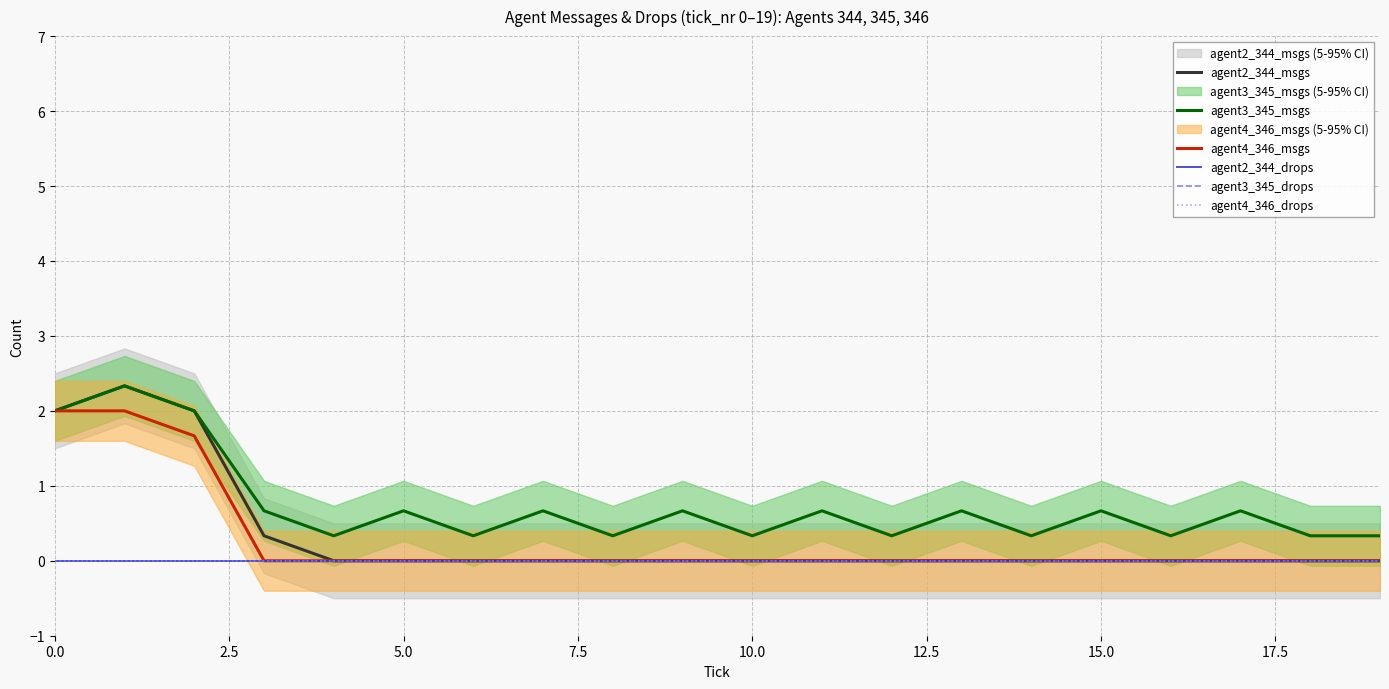

What is the difference between the maximum and second lowest values in the agent2_344_msgs series?

2.3